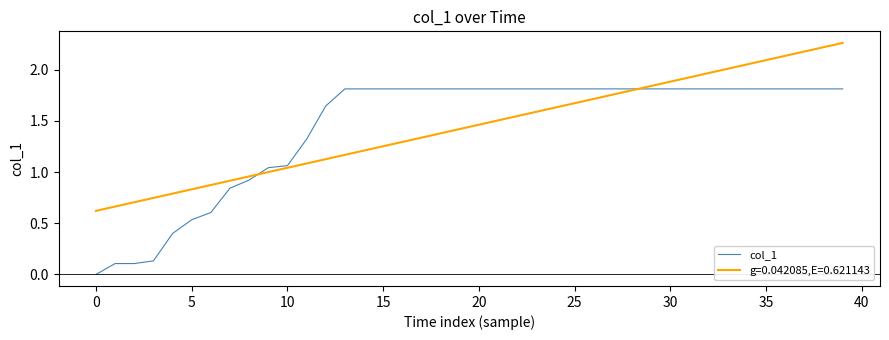

List the series in order of their peak value, lowest first.

col_1, g=0.042085,E=0.621143